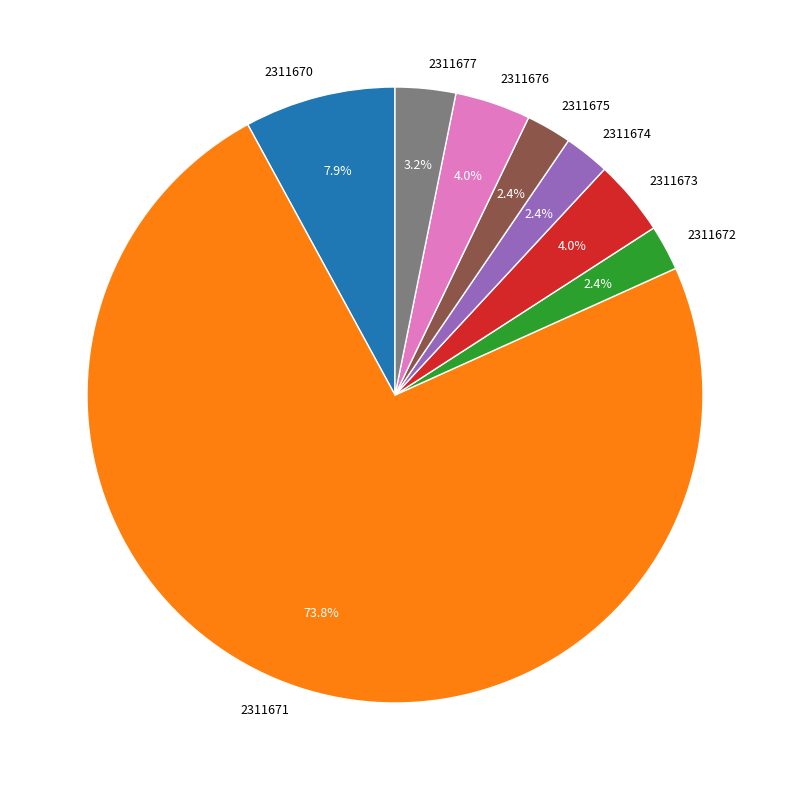

To the nearest percent, what percentage of the pie is 2311675?

2%